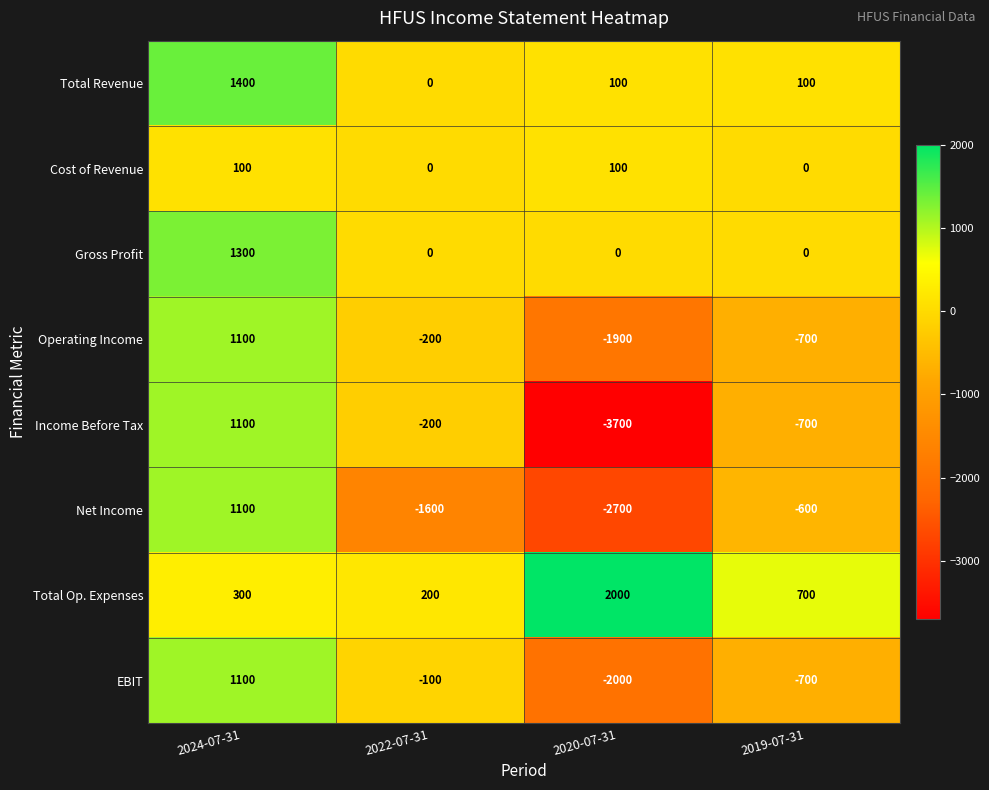

At which label is Total Op. Expenses closest to 1100?

2019-07-31